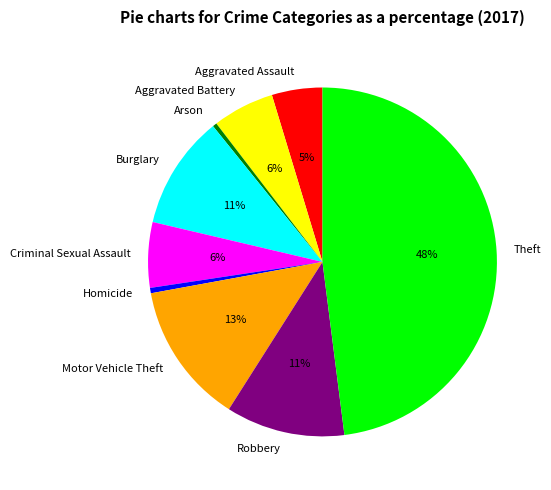

Is it true that Criminal Sexual Assault is 1% of the pie?

False